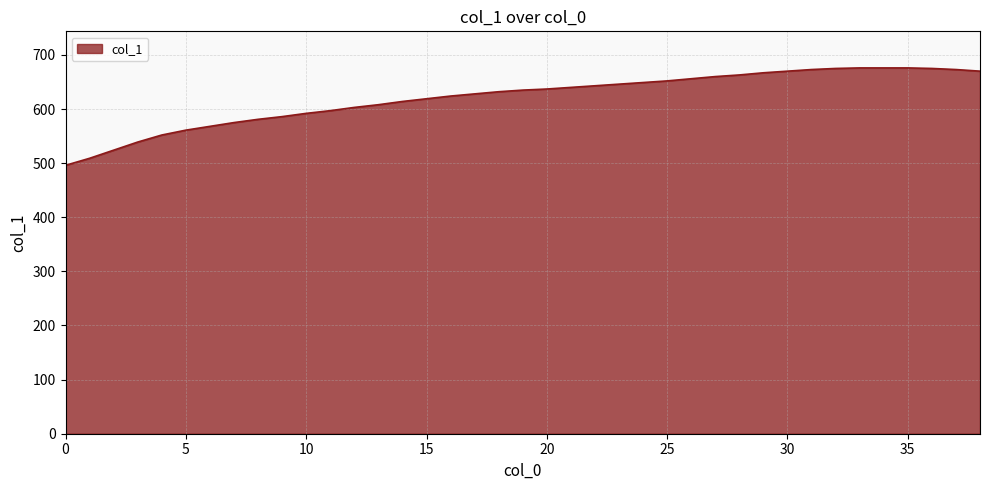

What is the maximum value shown in the chart?

676